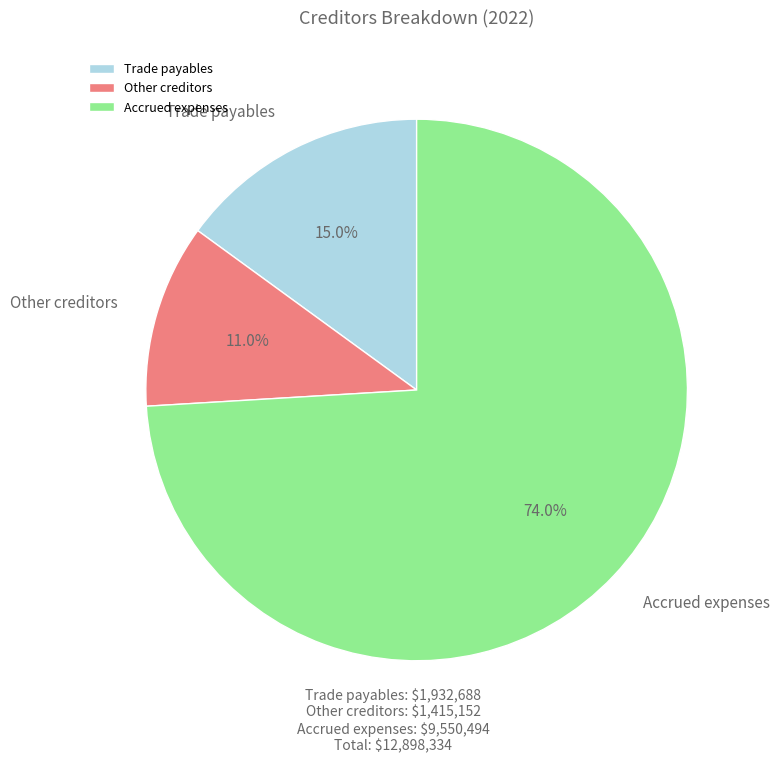

To the nearest percent, what is the difference between the Trade payables and Accrued expenses slice percentages?

59%